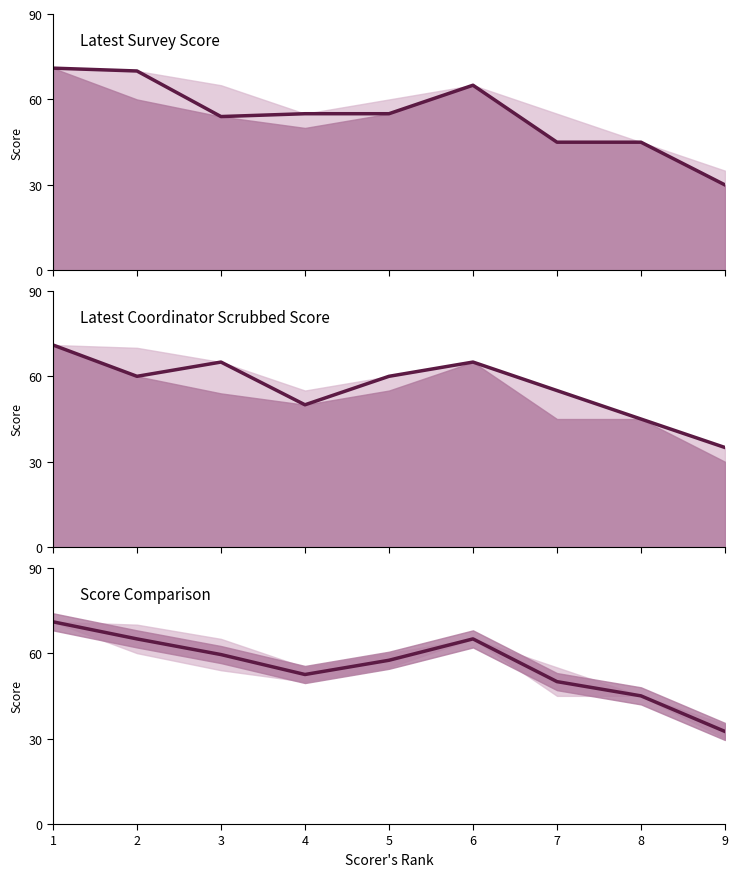

At 7, list the series in order from largest to smallest.

Latest Coordinator Scrubbed Score, Mean Score, Latest Survey Score